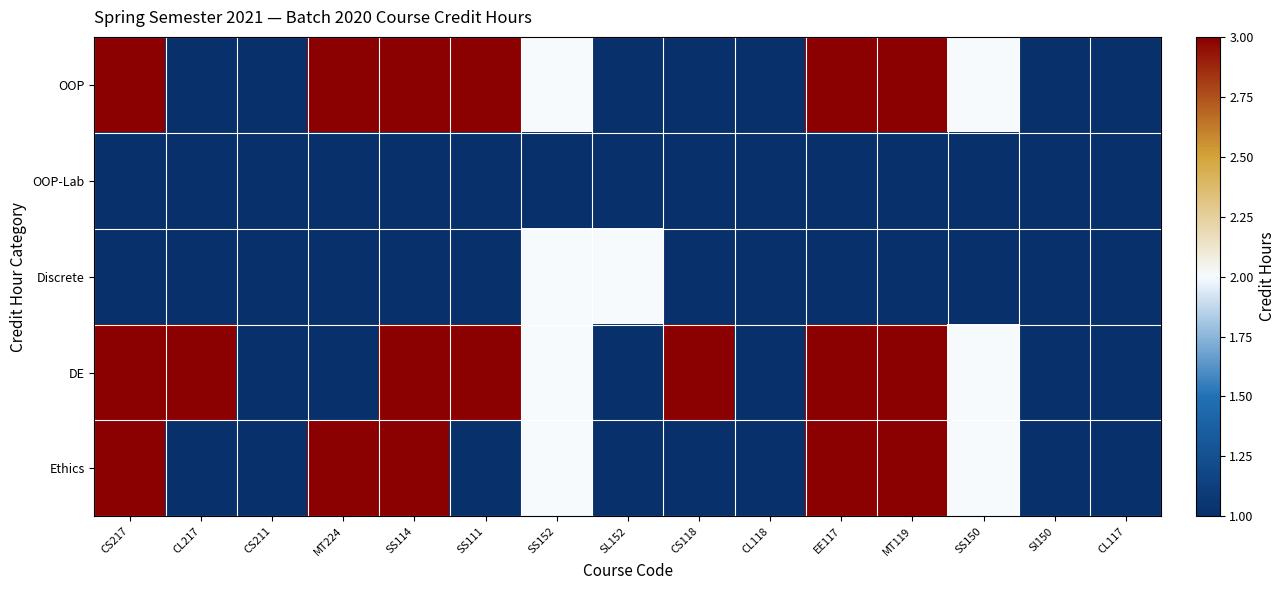

Which label corresponds to the smallest value in the chart?

CL217